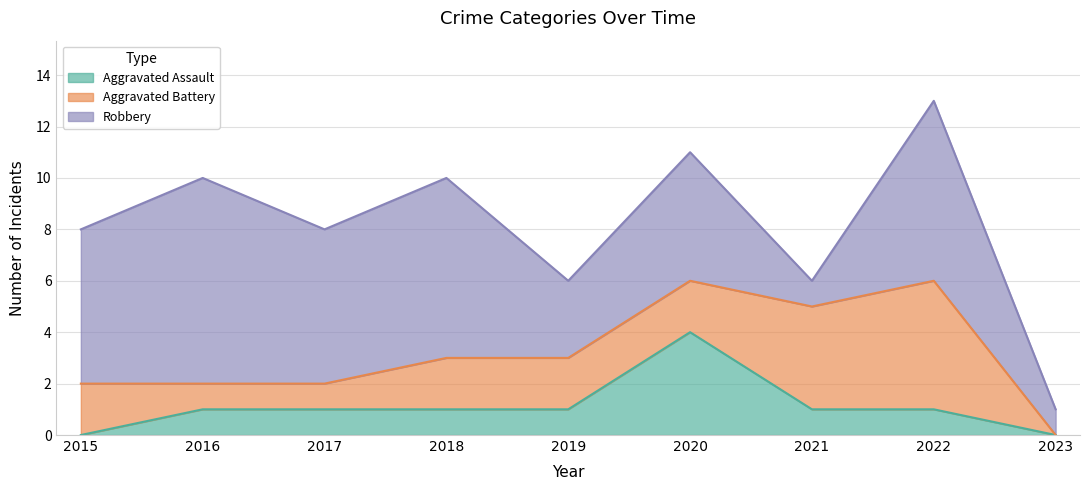

The value of Aggravated Assault at 2016 is 1. True or false?

True